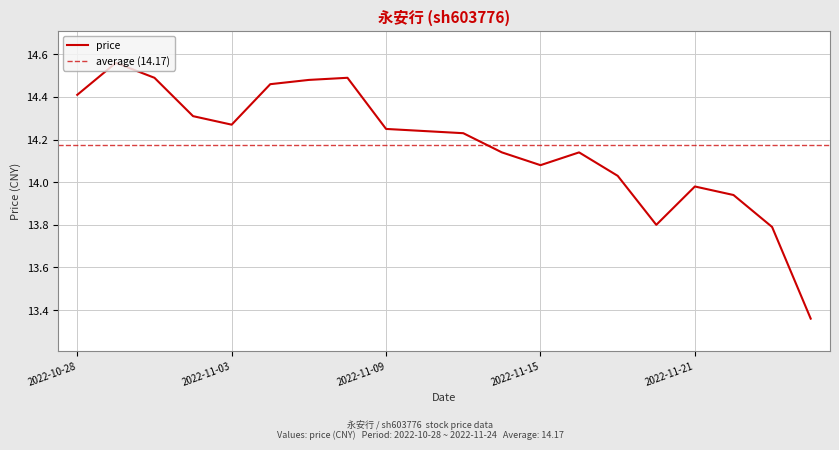

List the labels in order of value, smallest first.

2022-11-24, 2022-11-23, 2022-11-18, 2022-11-22, 2022-11-21, 2022-11-17, 2022-11-15, 2022-11-14, 2022-11-16, 2022-11-11, 2022-11-10, 2022-11-09, 2022-11-03, 2022-11-02, 2022-10-28, 2022-11-04, 2022-11-07, 2022-11-01, 2022-11-08, 2022-10-31